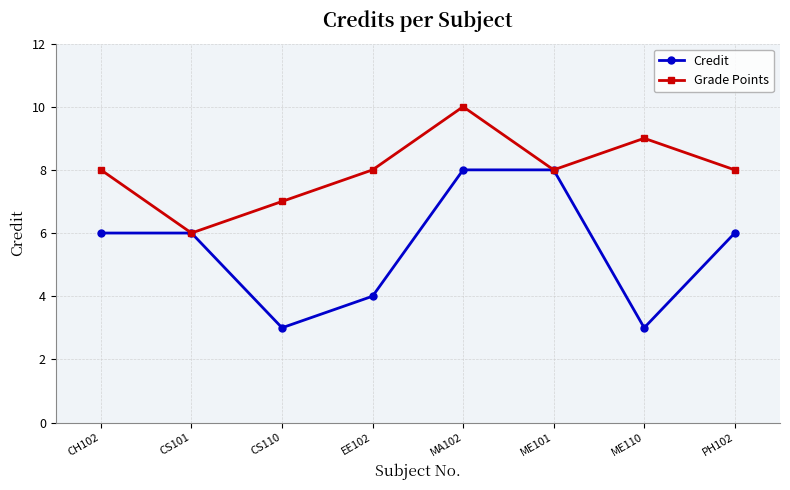

What is the total value across all series at ME110?

12